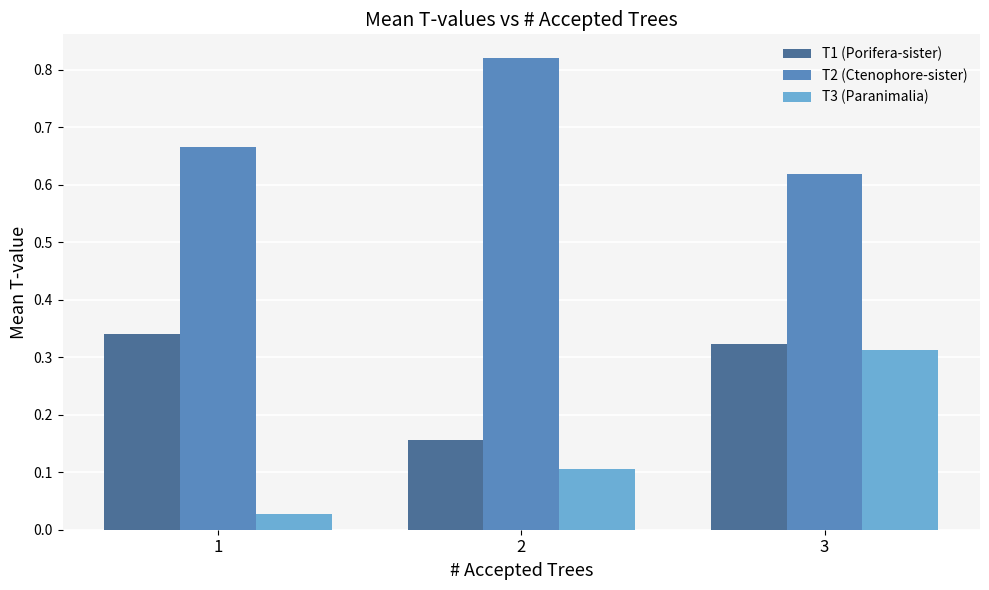

List the labels in order of T3 (Paranimalia) value, smallest first.

1, 2, 3